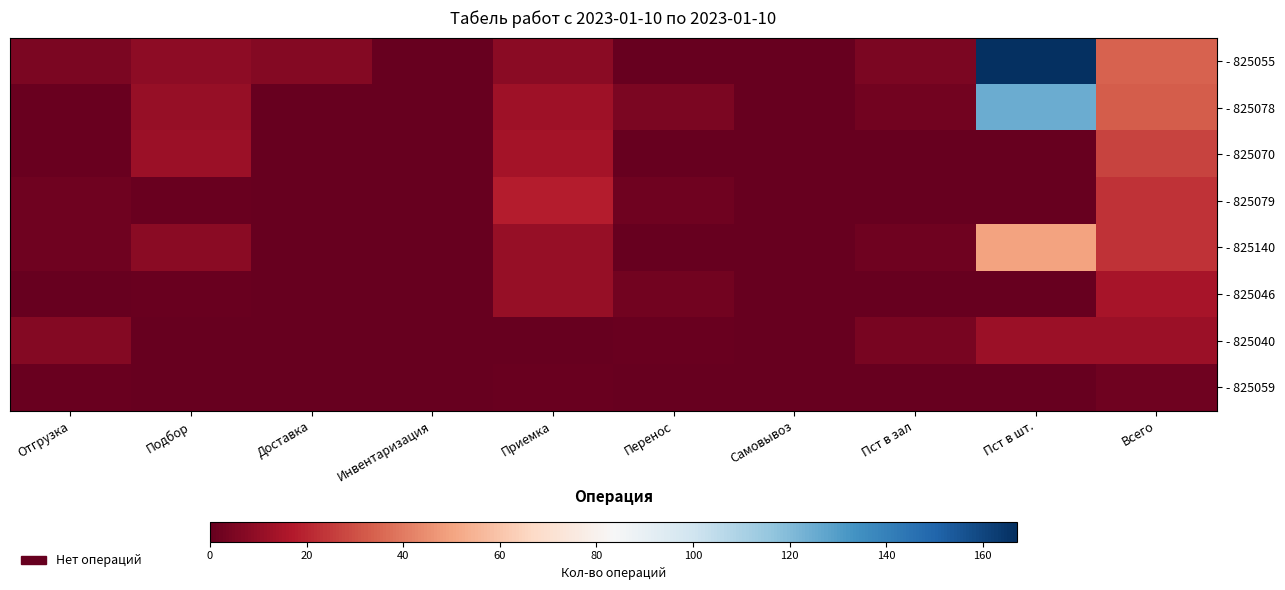

What is the maximum value shown in the chart?

167